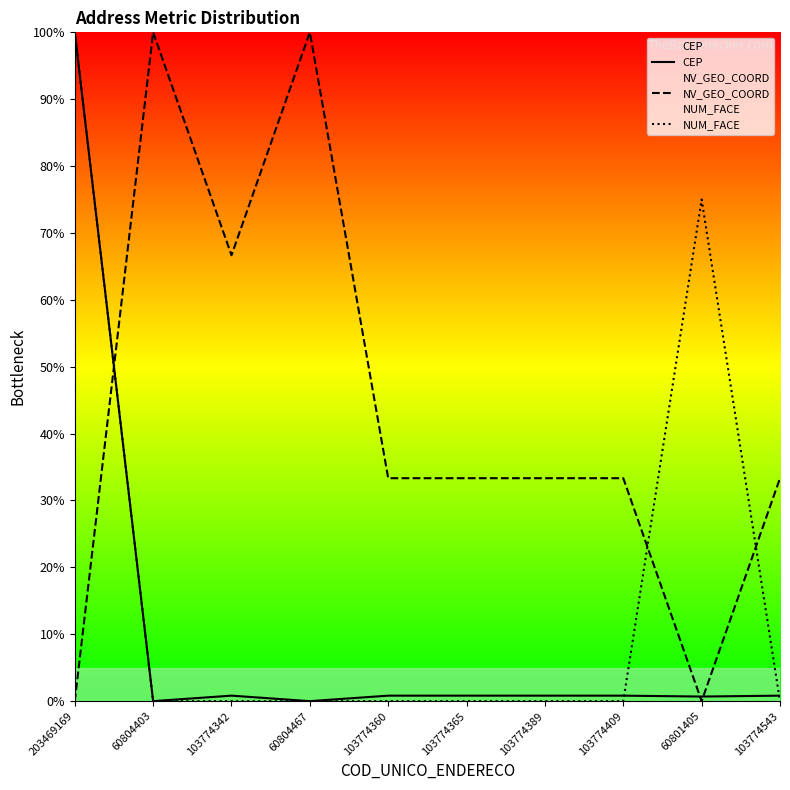

Rank the categories by CEP value from highest to lowest.

203469169, 103774342, 103774360, 103774365, 103774389, 103774409, 103774543, 60801405, 60804403, 60804467